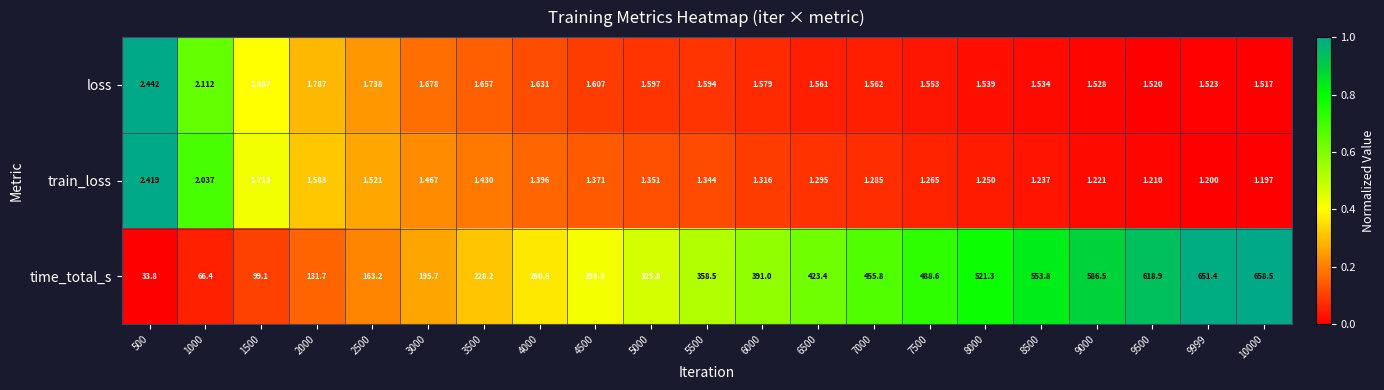

How many series are shown in this chart?

3